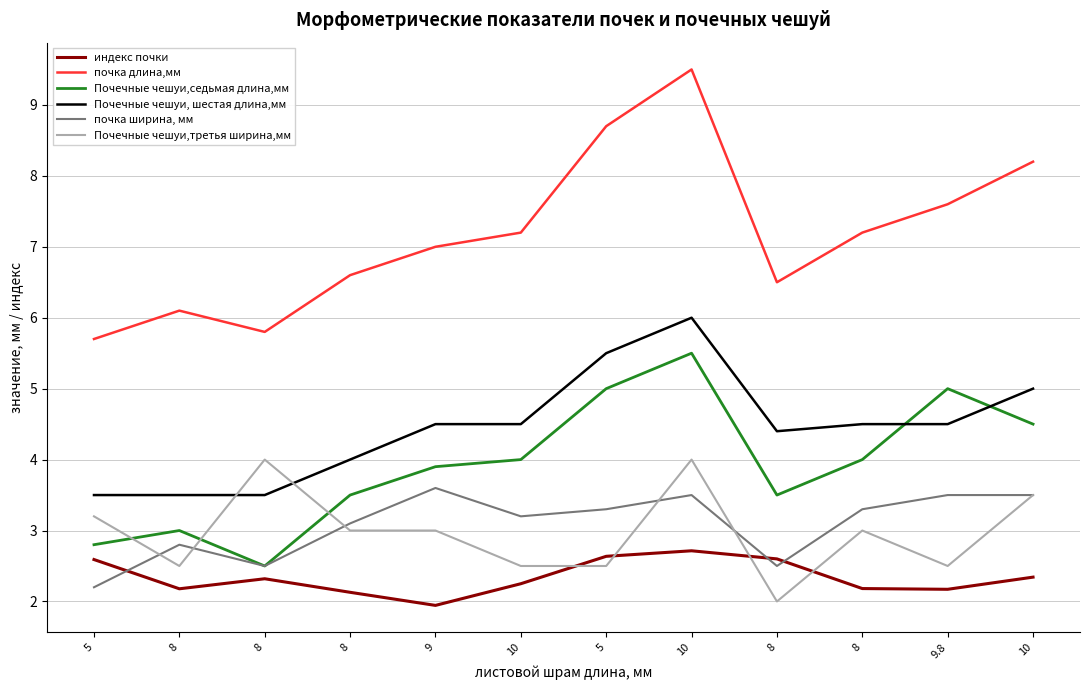

Reading left to right, extract all data points from this chart.

индекс почки: 2.6	2.2	2.3	2.1	1.9	2.2	2.6	2.7	2.6	2.2	2.2	2.3
почка длина,мм: 5.7	6.1	5.8	6.6	7.0	7.2	8.7	9.5	6.5	7.2	7.6	8.2
Почечные чешуи,седьмая длина,мм: 2.8	3.0	2.5	3.5	3.9	4.0	5.0	5.5	3.5	4.0	5.0	4.5
Почечные чешуи, шестая длина,мм: 3.5	3.5	3.5	4.0	4.5	4.5	5.5	6.0	4.4	4.5	4.5	5.0
почка ширина, мм: 2.2	2.8	2.5	3.1	3.6	3.2	3.3	3.5	2.5	3.3	3.5	3.5
Почечные чешуи,третья ширина,мм: 3.2	2.5	4.0	3.0	3.0	2.5	2.5	4.0	2.0	3.0	2.5	3.5